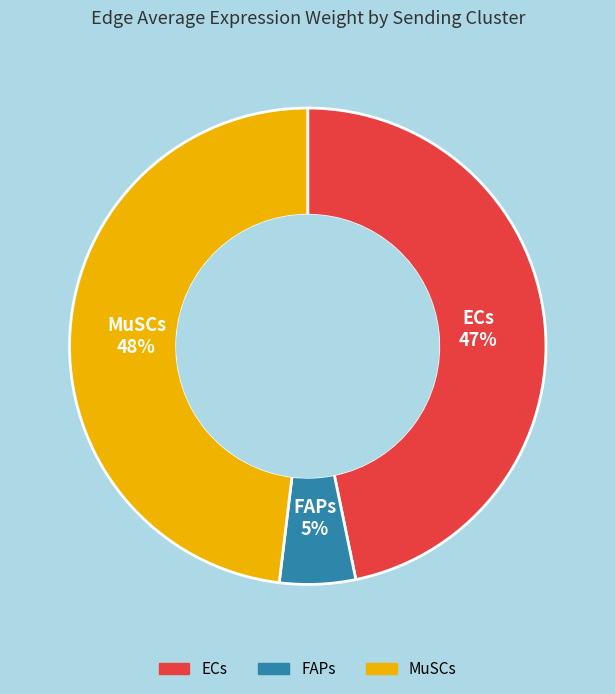

Combined, do FAPs and MuSCs account for over 50%?

Yes